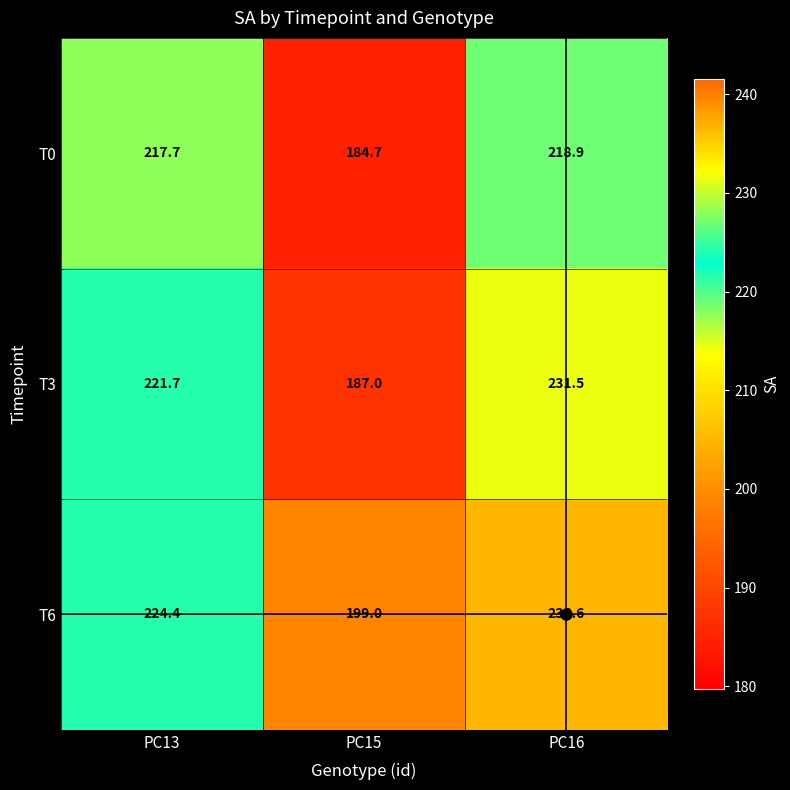

Rank the series at PC15 from highest to lowest value.

T6, T3, T0